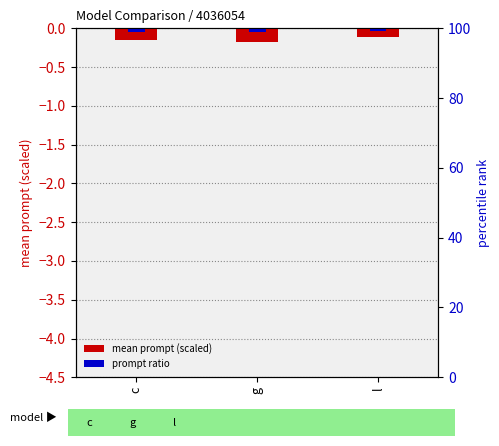

What is the difference between the highest and lowest values at c?

0.1